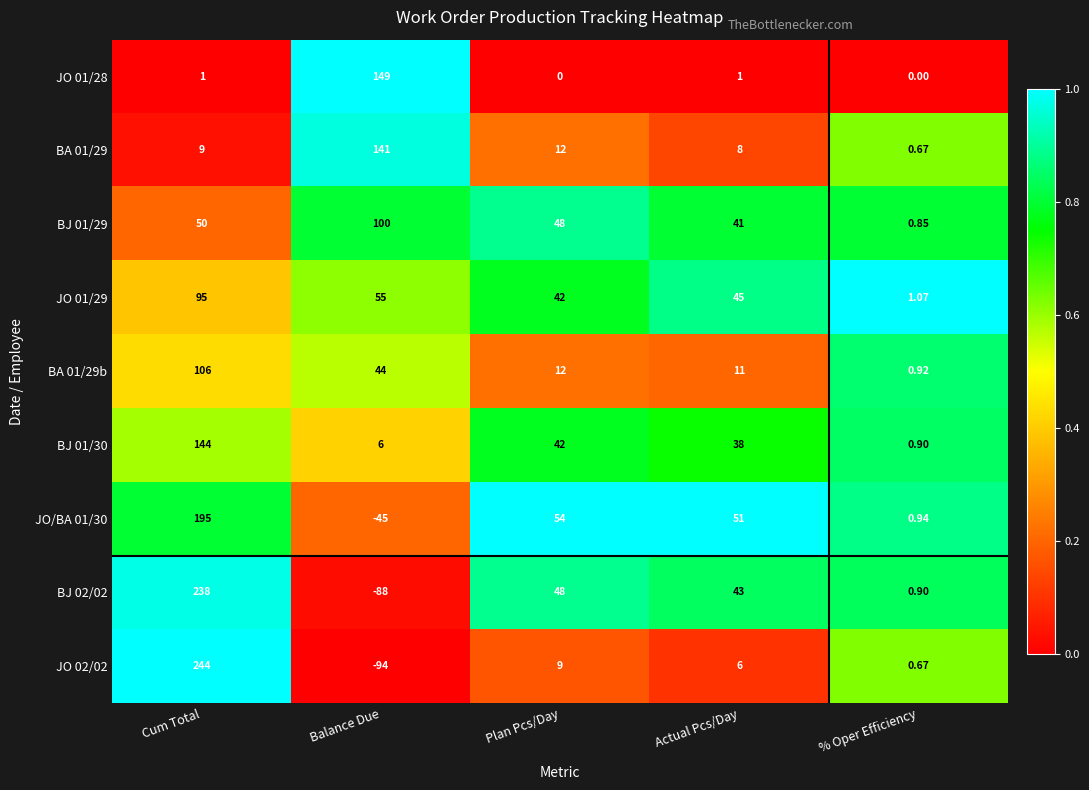

Rank the series by their maximum value, from lowest to highest.

JO 01/29, BJ 01/29, BA 01/29b, BA 01/29, BJ 01/30, JO 01/28, JO/BA 01/30, BJ 02/02, JO 02/02